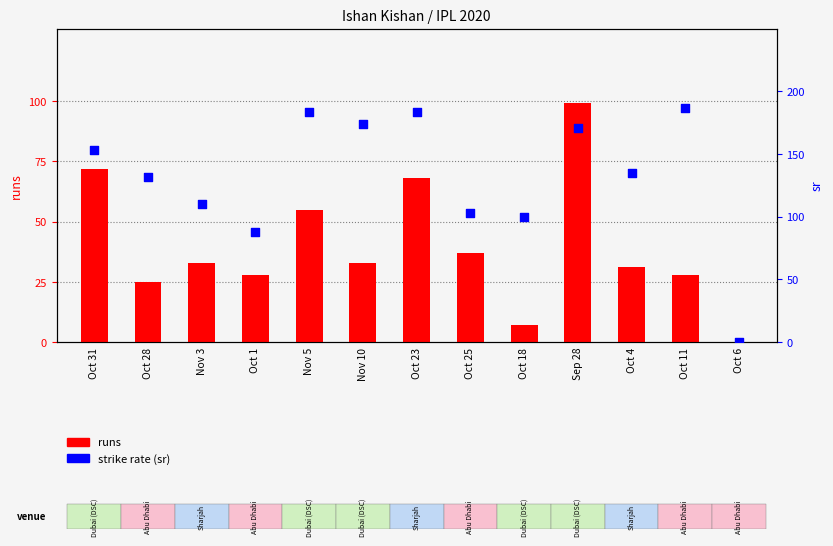

Which series contains the highest Y value?

sr